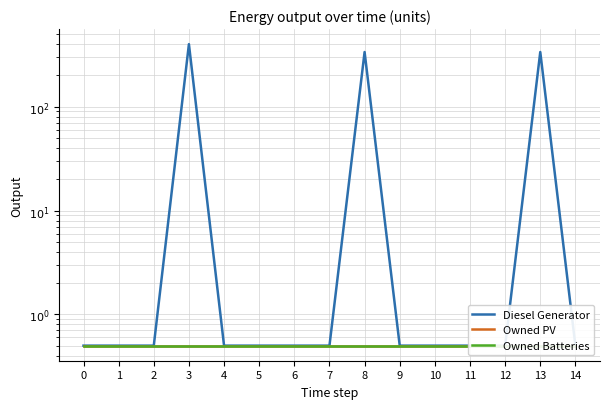

Is the value of Diesel Generator at 14 greater than the value of Owned PV at 3?

No